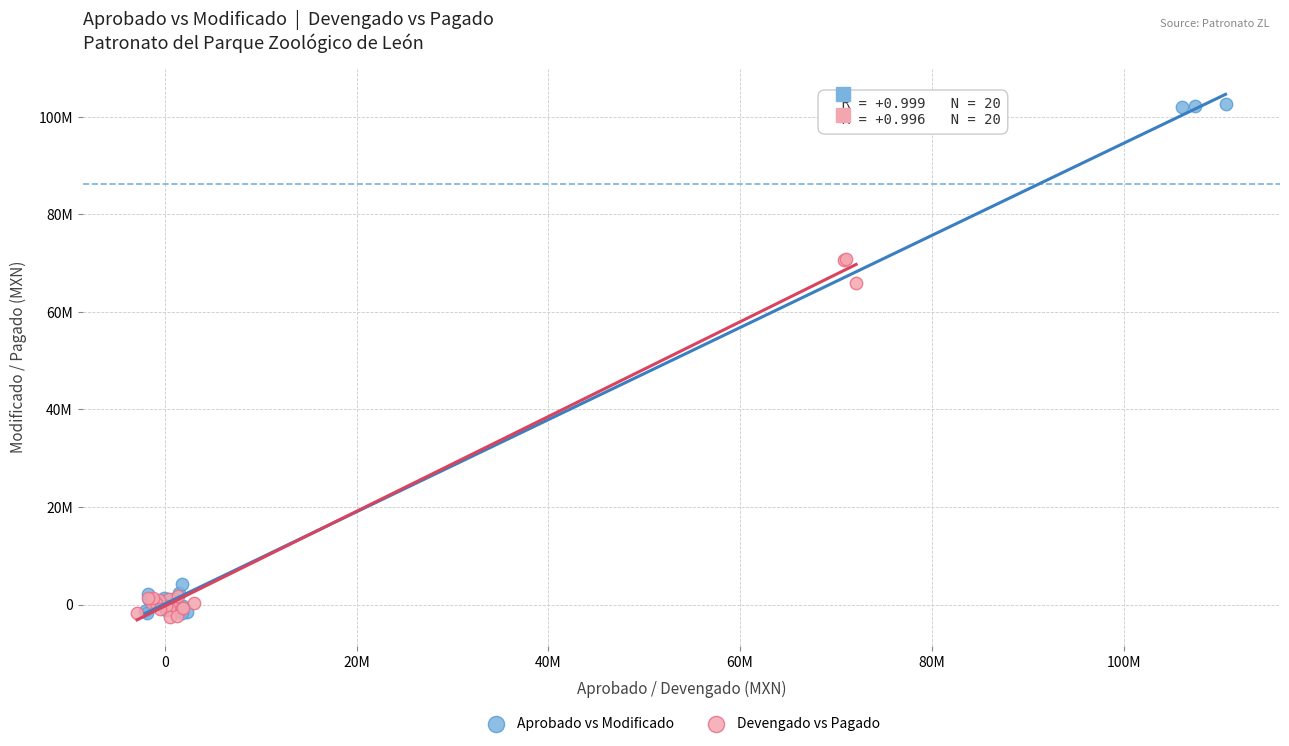

What are all the series names shown in the legend?

Aprobado vs Modificado, Devengado vs Pagado